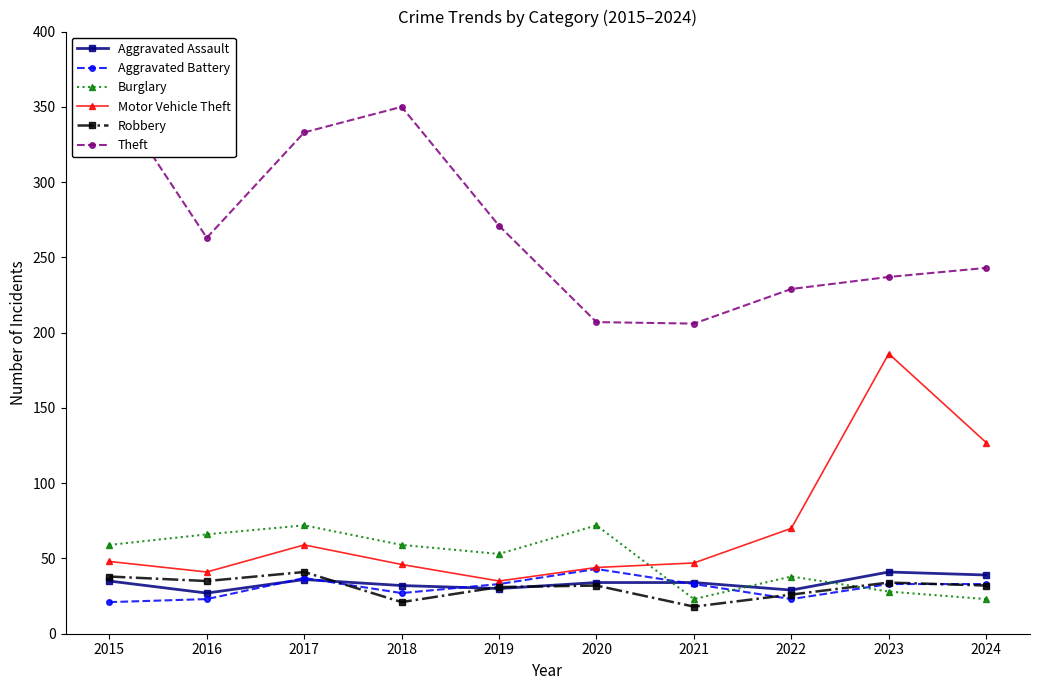

True or false: Motor Vehicle Theft and Robbery cross at least once.

False